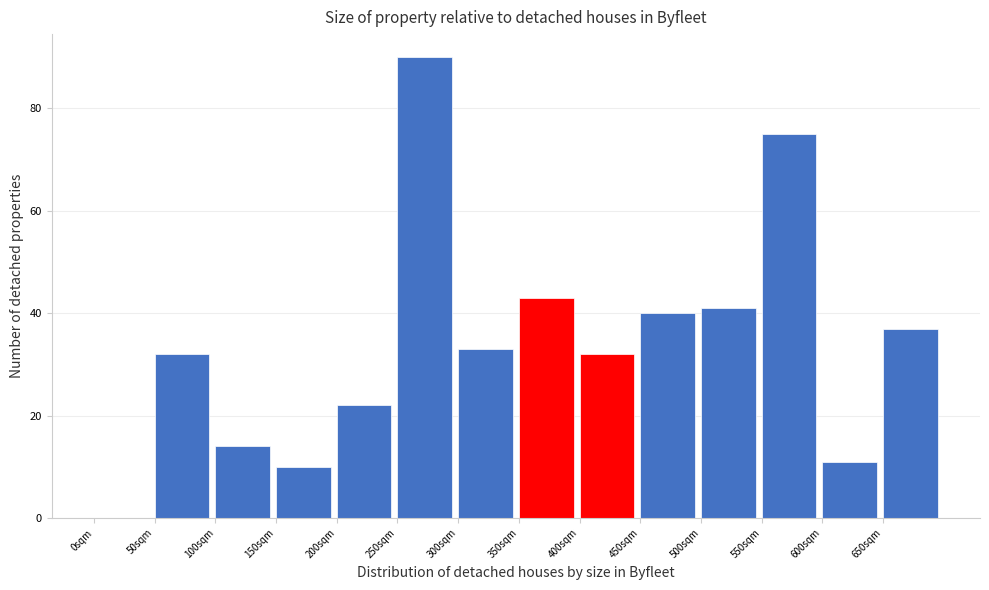

Reading left to right, transcribe this chart: for each bar, give the range it covers on the x-axis and its height. The values are not printed on the chart, so give them approximately, as read against the axis.

0 to 50: 0
50 to 100: 32
100 to 150: 14
150 to 200: 10
200 to 250: 22
250 to 300: 90
300 to 350: 34
350 to 400: 44
400 to 450: 32
450 to 500: 40
500 to 550: 42
550 to 600: 76
600 to 650: 12
650 to 700: 38